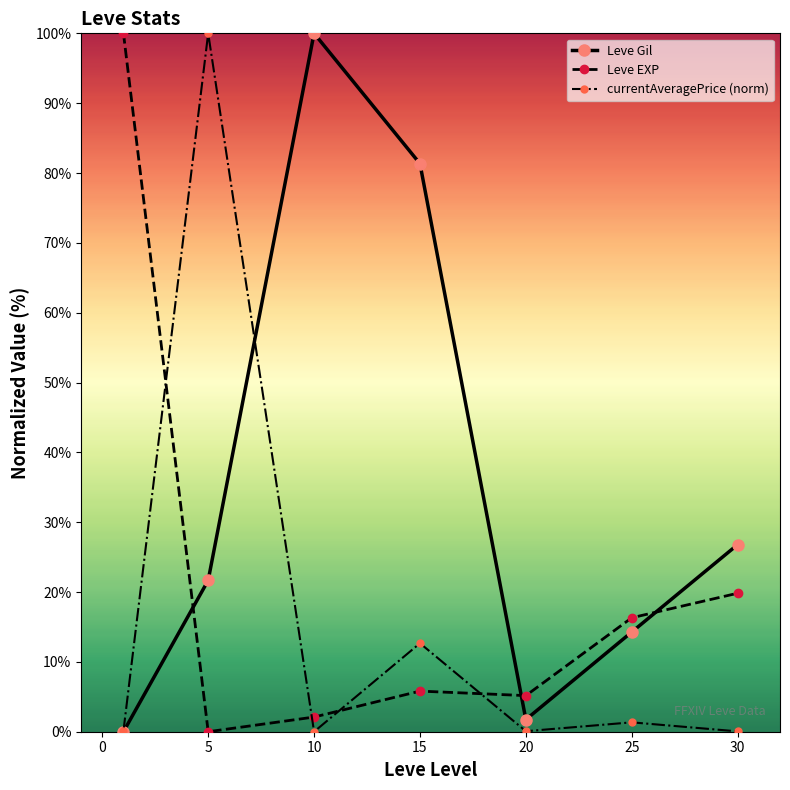

Does the chart have visible grid lines?

No